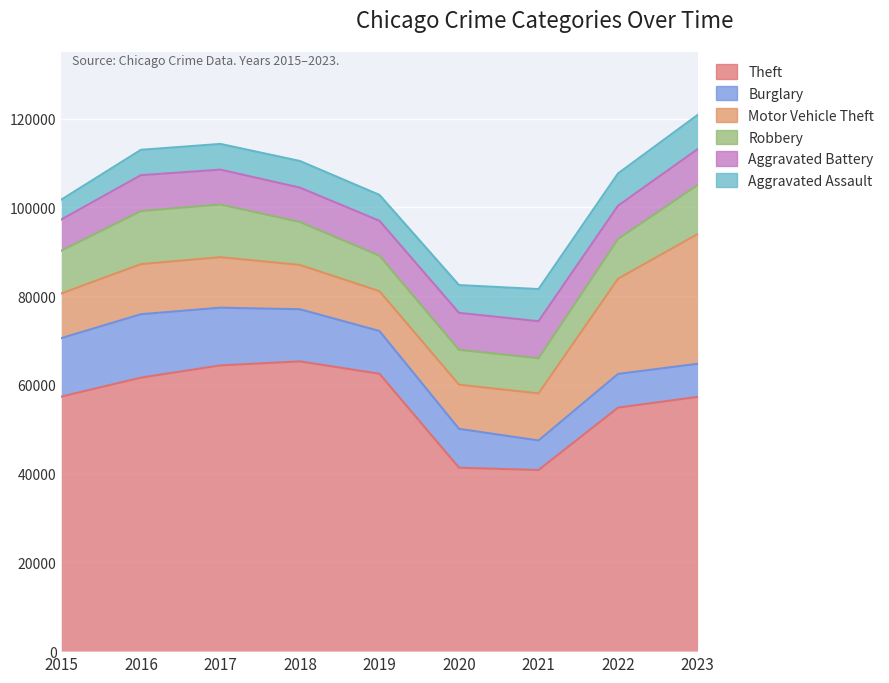

True or false: Theft has a value of 54866 at 2022.

True